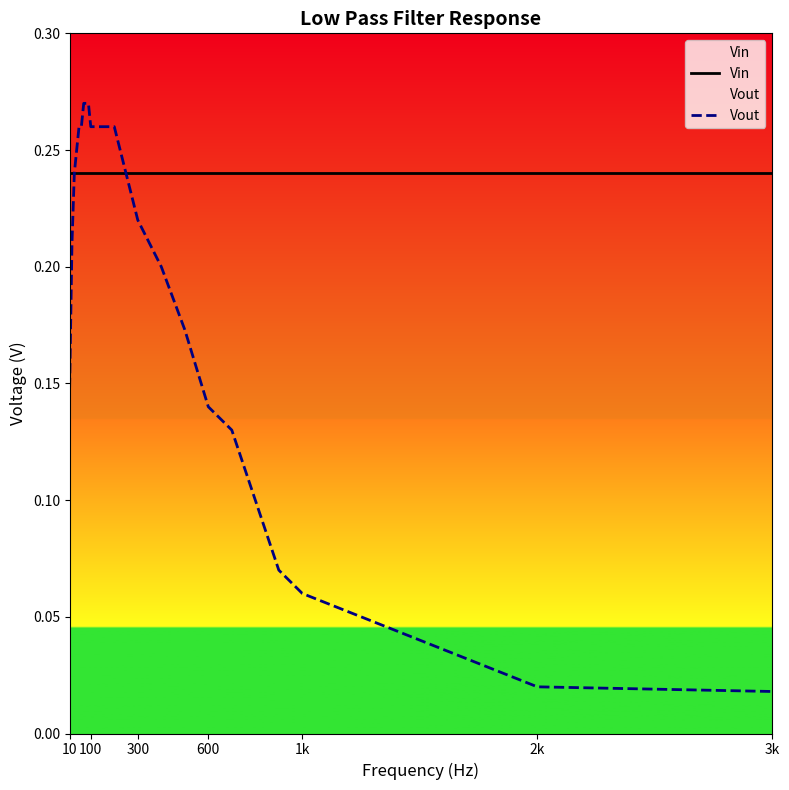

True or false: Vout has a value of 0.3 at 300.

False